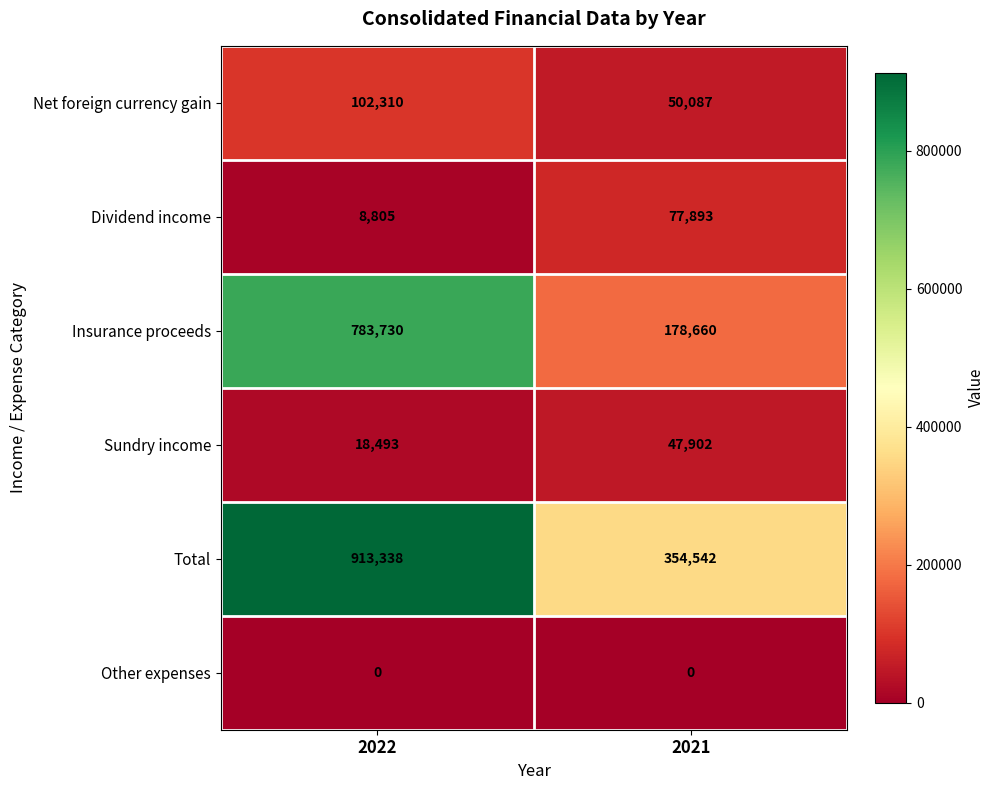

At which label does Net foreign currency gain reach its peak?

2022